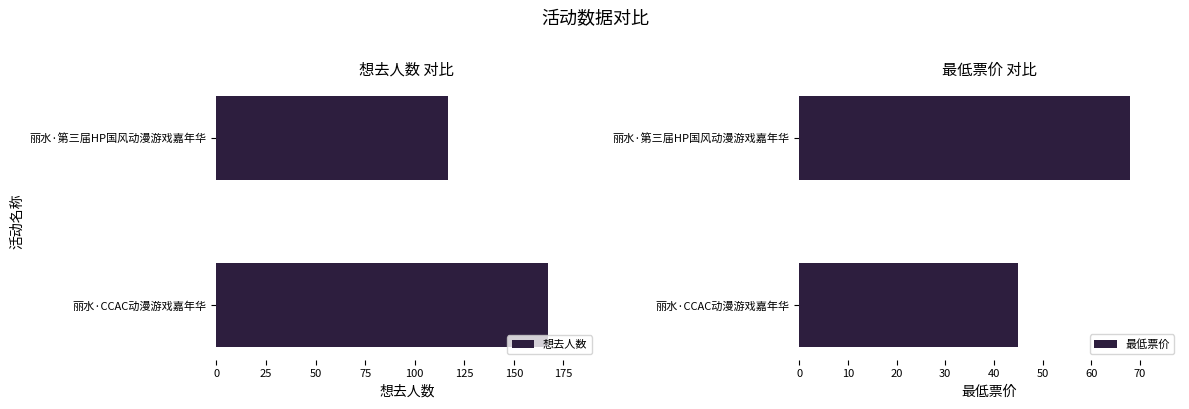

Reading right to left, transcribe all the data shown in this chart.

想去人数: 25=117	0=167
最低票价: 25=68	0=45